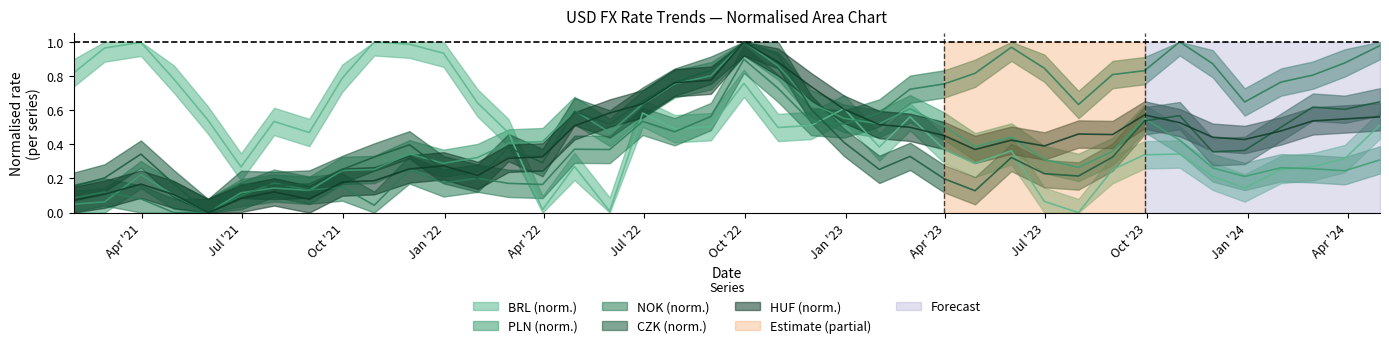

How many interior local peaks does the usd-huf series have?

7